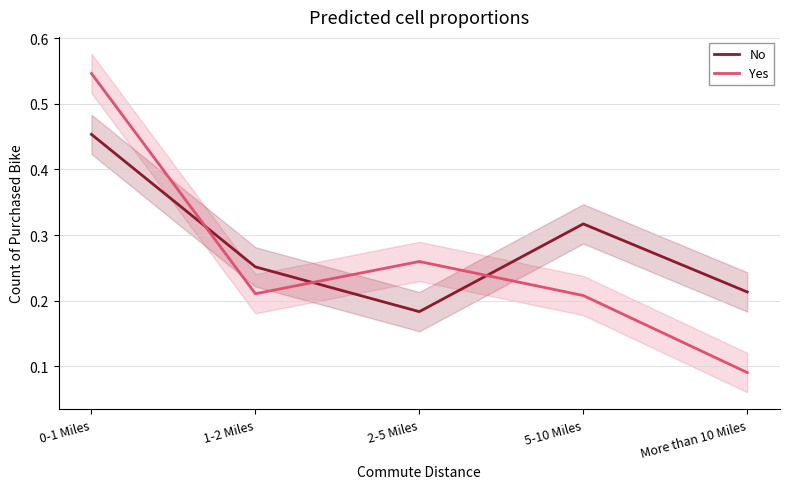

Is the value of Yes at 0-1 Miles greater than the value of No at 5-10 Miles?

Yes